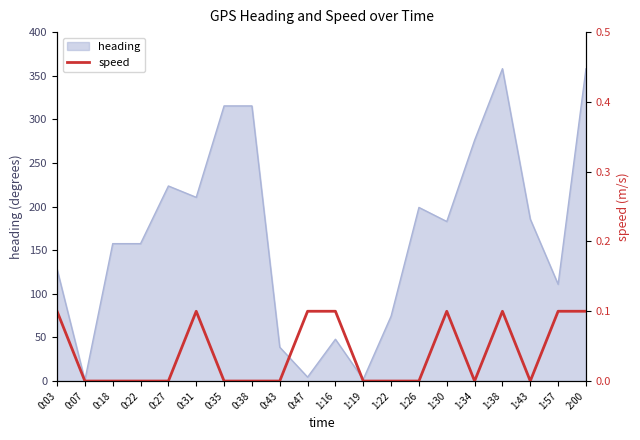

What is the highest value of the heading series?

358.1